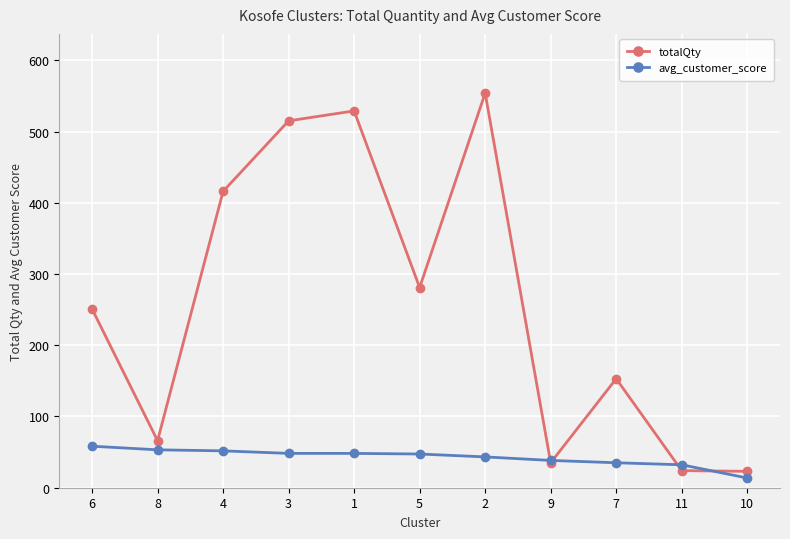

The value of totalQty at 2 is 554.0. True or false?

True